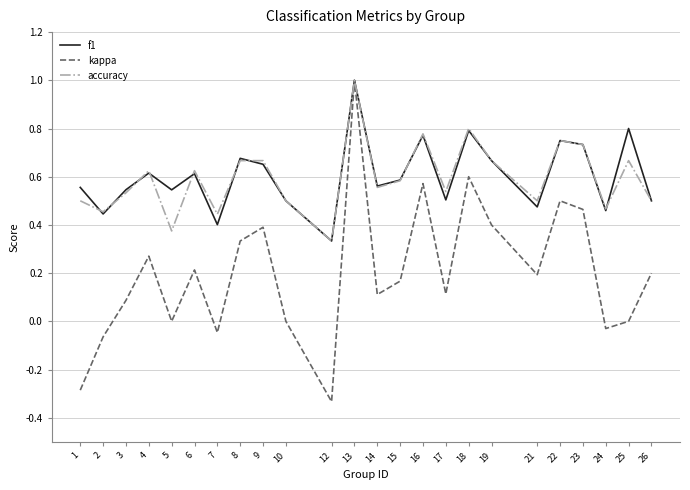

True or false: kappa has a value of 0.1 at 17.

True